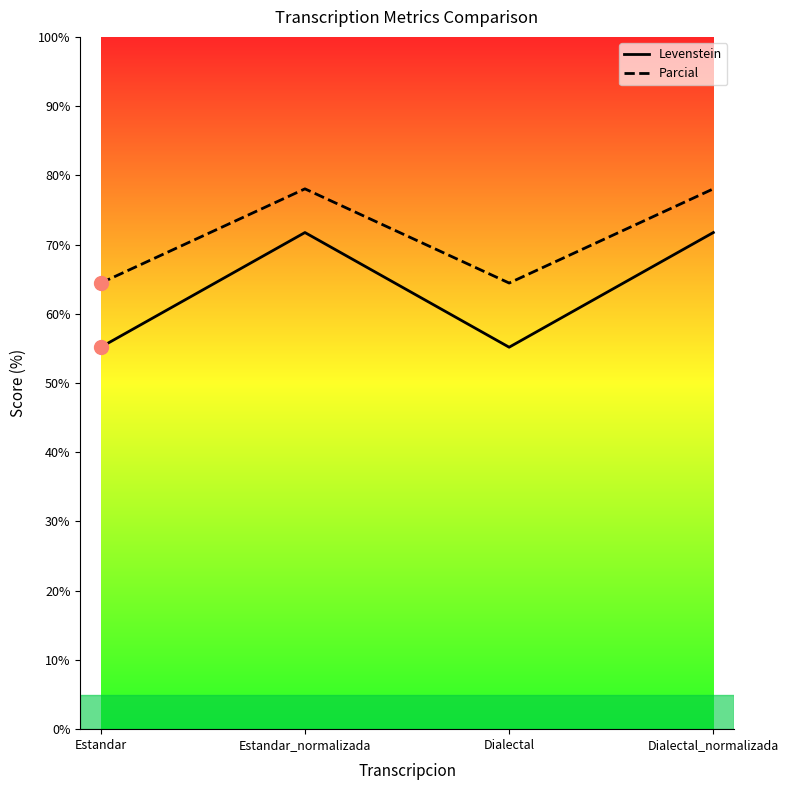

How many data points in Levenstein are above 71?

2